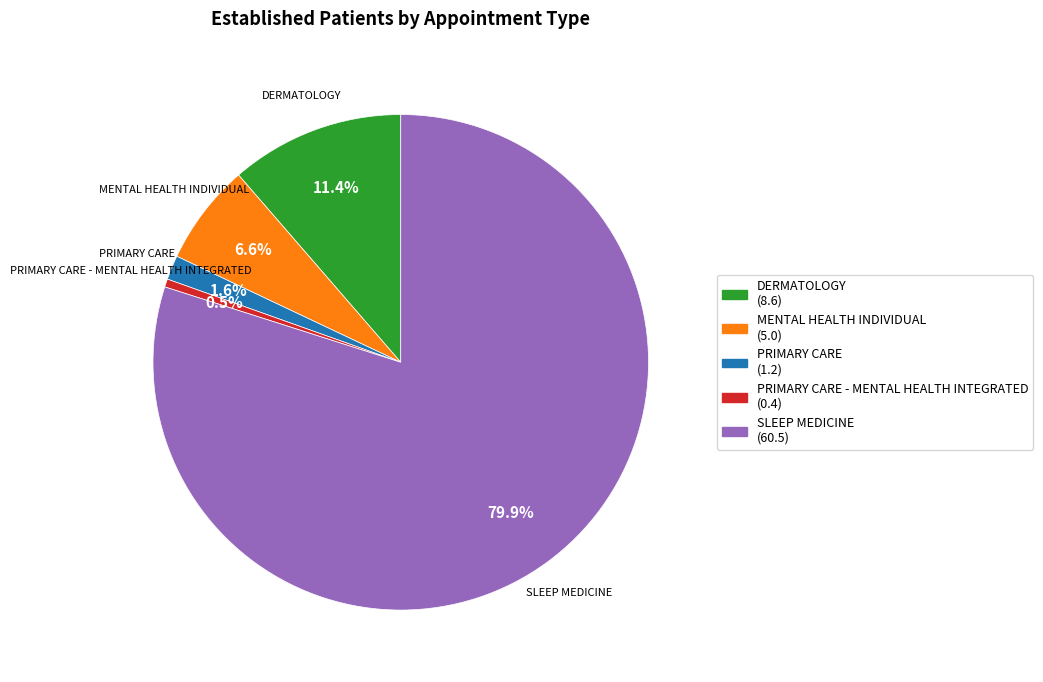

How many slices are in this pie chart?

5